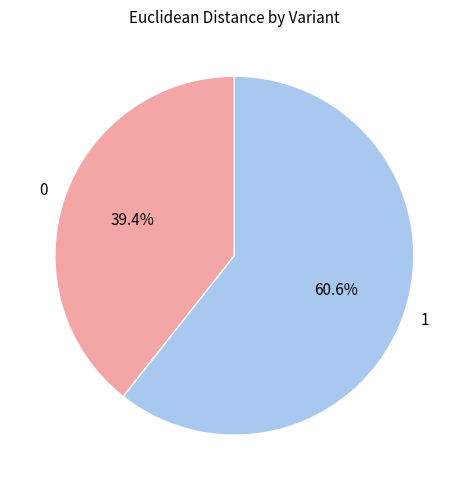

Is it true that 0 is 33% of the pie?

False